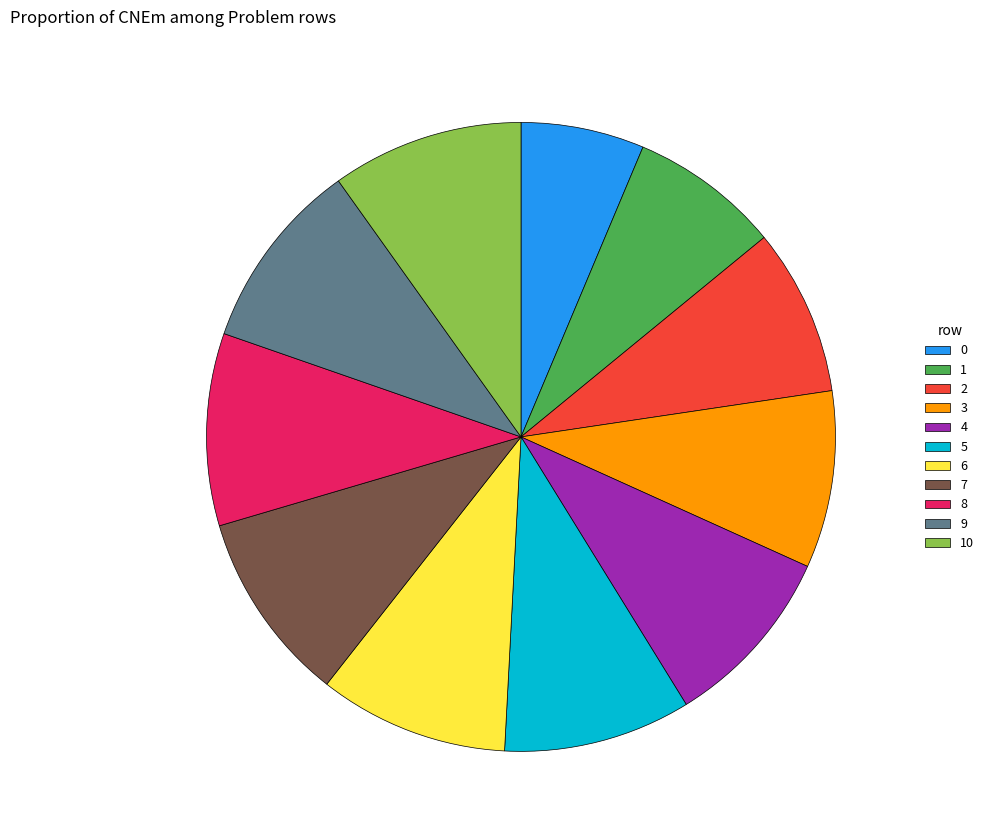

Is there any slice that represents more than half of the pie?

No